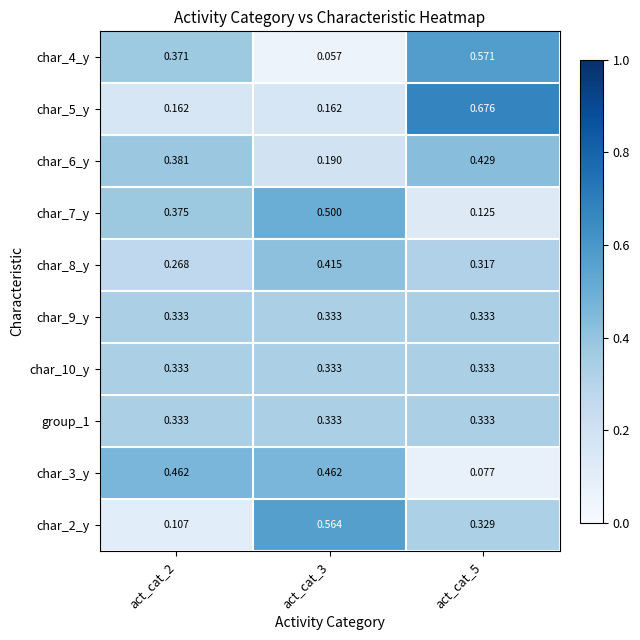

Is the value of char_2_y at act_cat_5 greater than the value of char_3_y at act_cat_3?

No